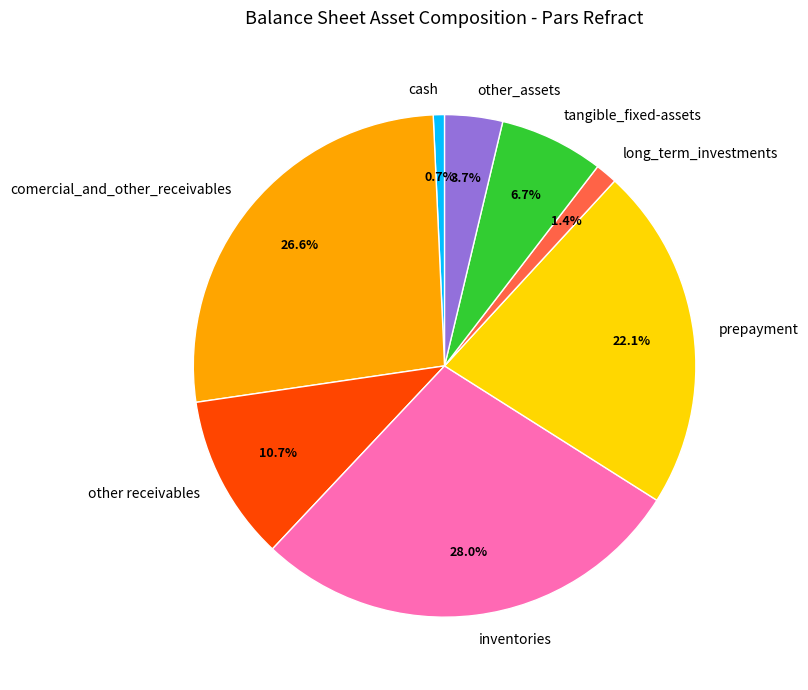

Is there any slice that represents more than half of the pie?

No